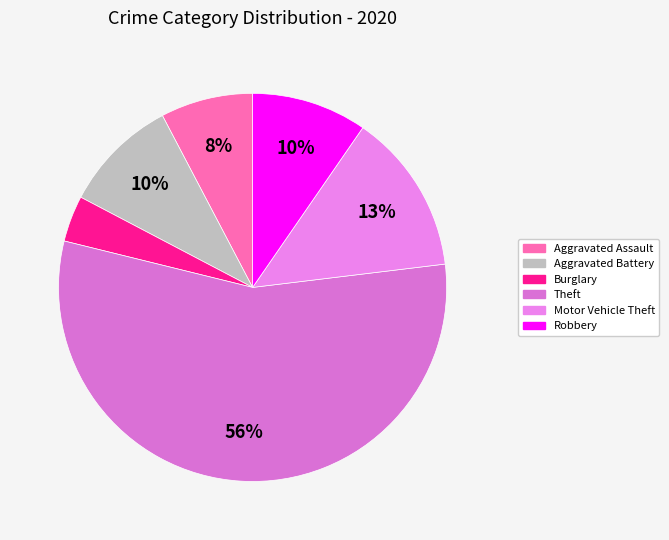

Count the number of slices in the pie.

6